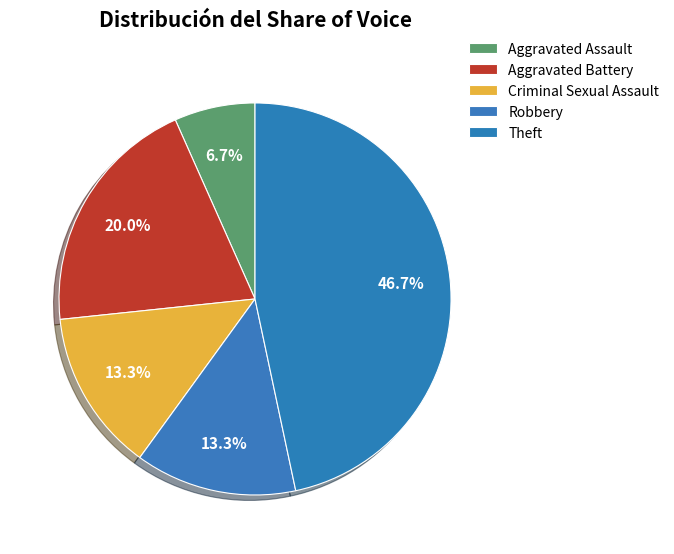

Which category has the smallest portion of the pie?

Aggravated Assault